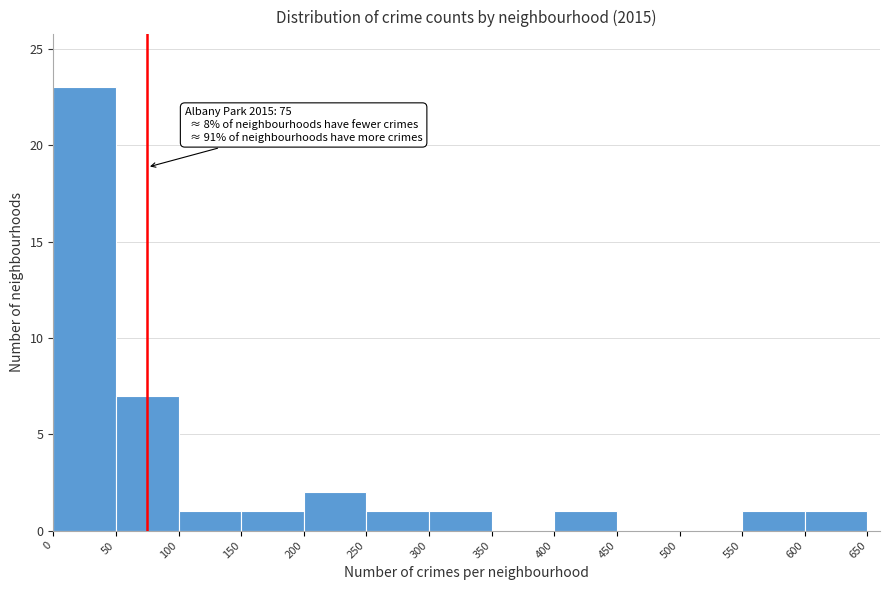

Over which range of the x-axis is the bar tallest?

0 to 50